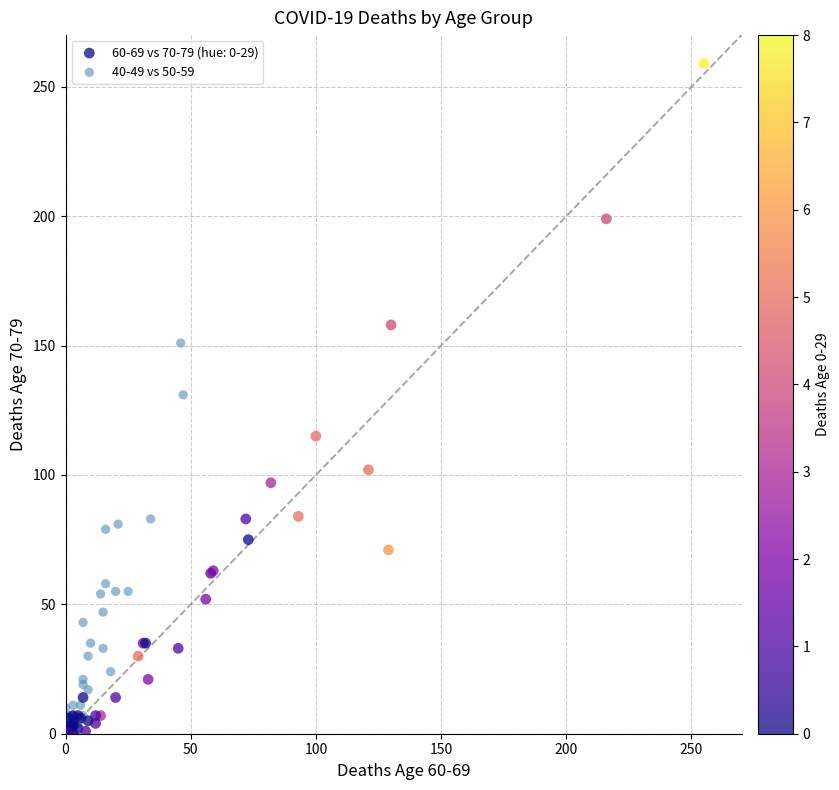

Which series has the widest spread of Y values?

60-69 vs 70-79 (hue: 0-29)